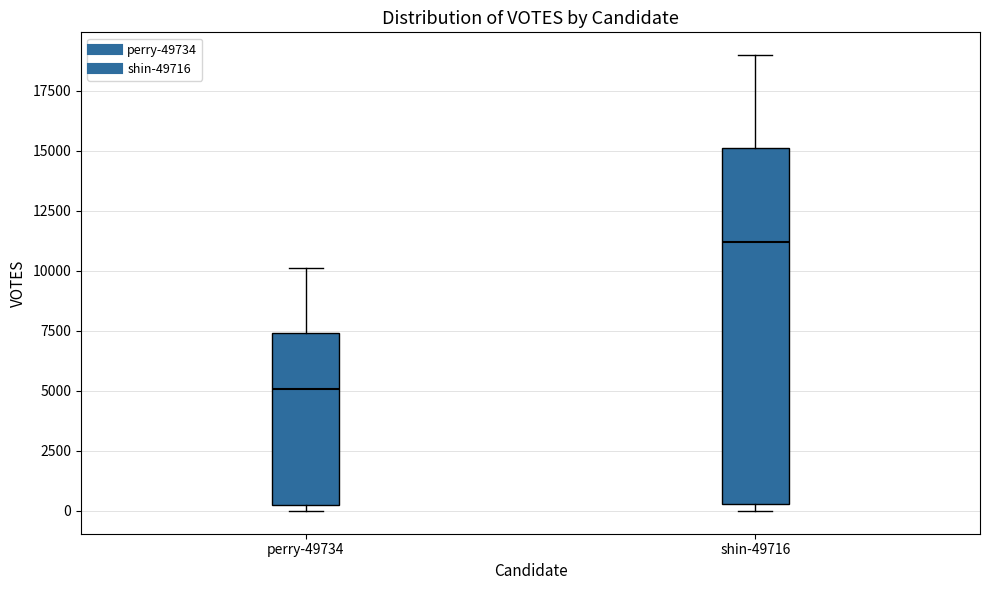

Which box has the highest median line?

shin-49716